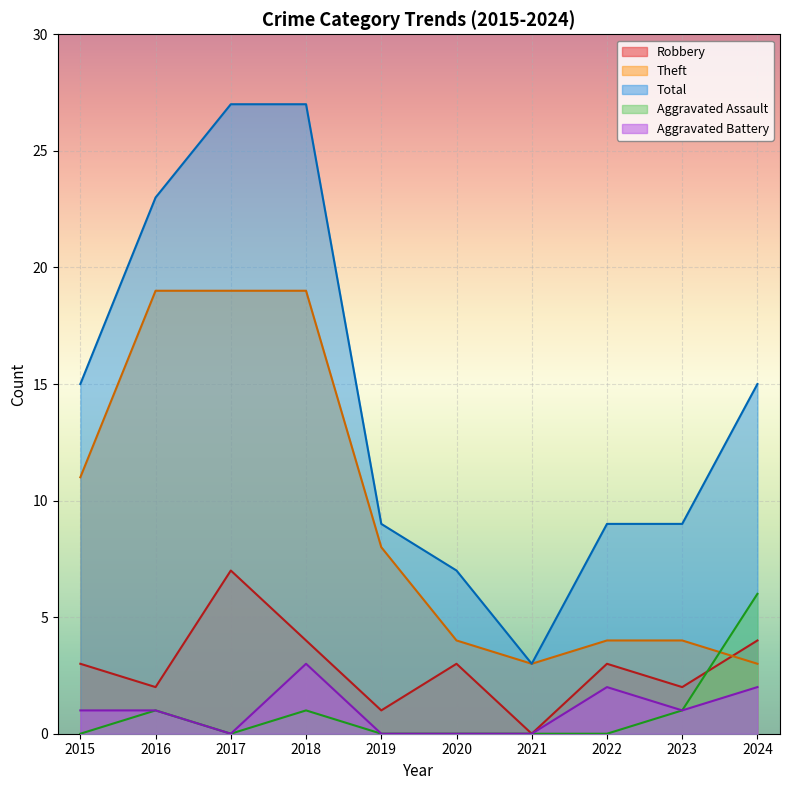

At which category does Robbery reach its first local peak?

2017